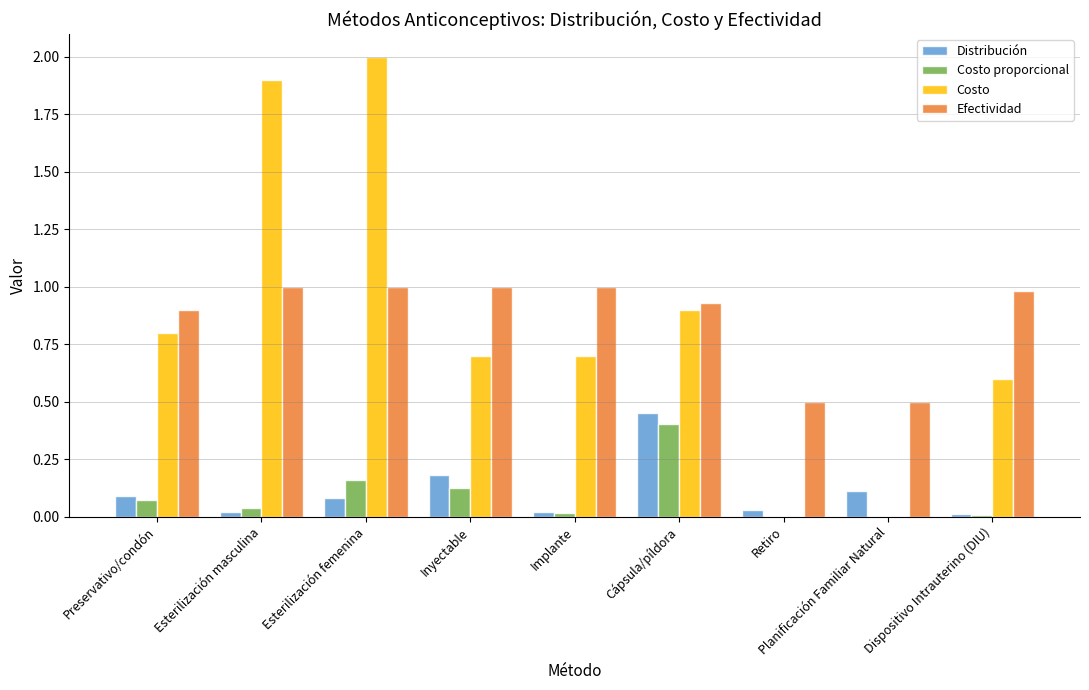

The value of Efectividad at Esterilización femenina is 1.4. True or false?

False